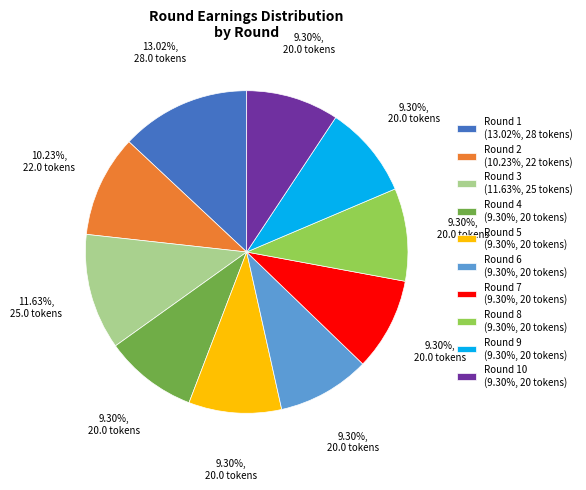

To the nearest percent, what is the average slice percentage?

10%